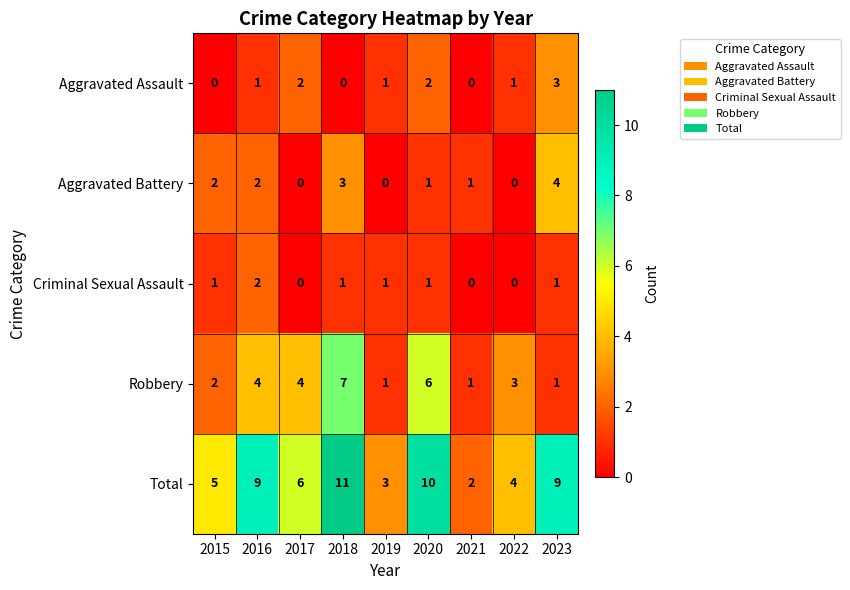

The Aggravated Battery series shows 1 at 2015. True or false?

False